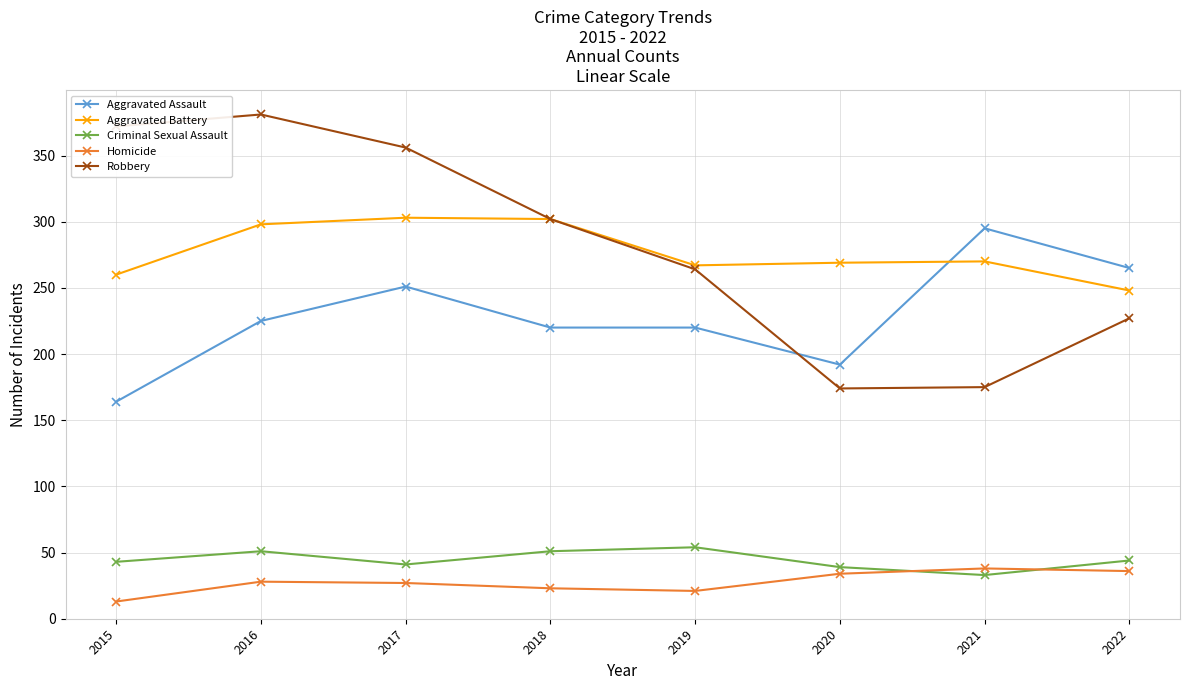

What is the value of the Robbery point at the 3rd from the left?

356